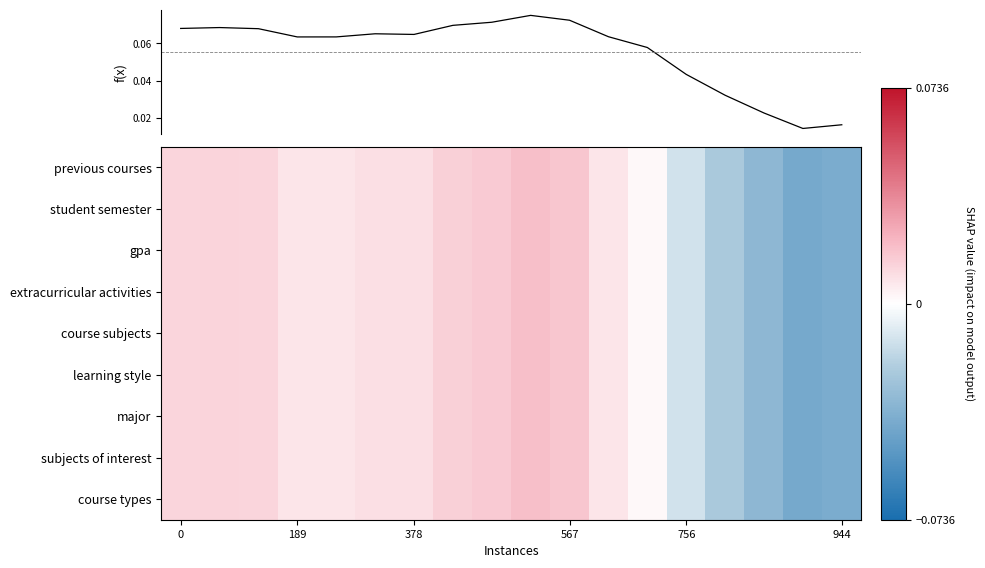

What is the greatest value displayed?

0.1